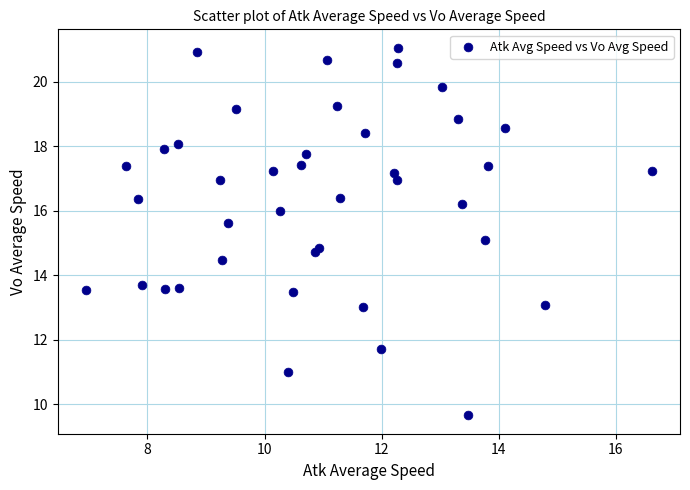

What is the range of Y values (max minus min)?

11.4